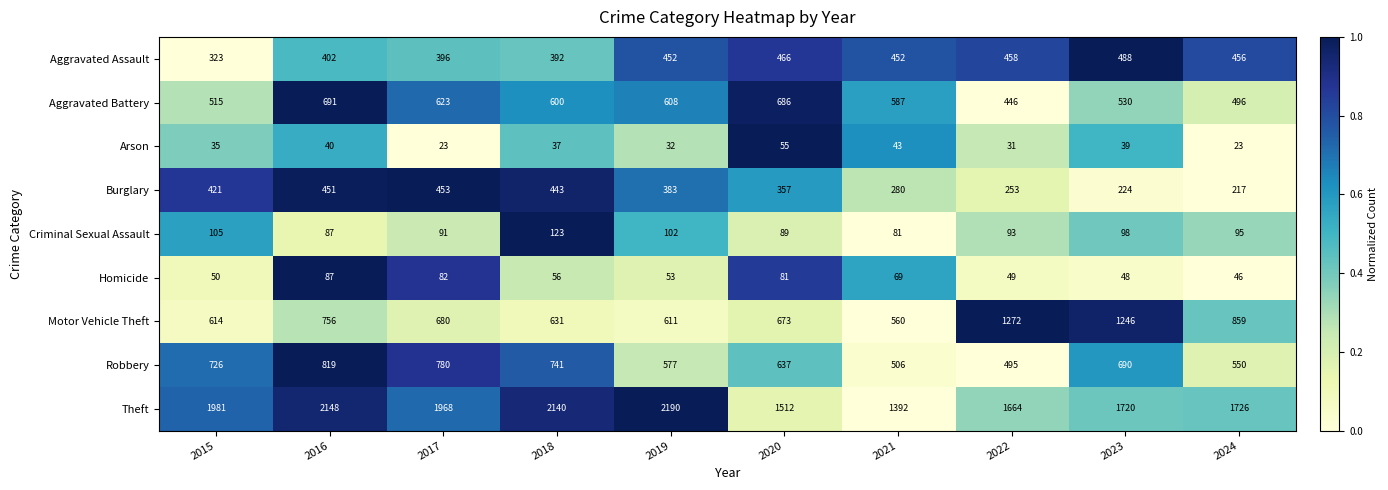

List the series in order of their peak value, highest first.

Theft, Motor Vehicle Theft, Robbery, Aggravated Battery, Aggravated Assault, Burglary, Criminal Sexual Assault, Homicide, Arson